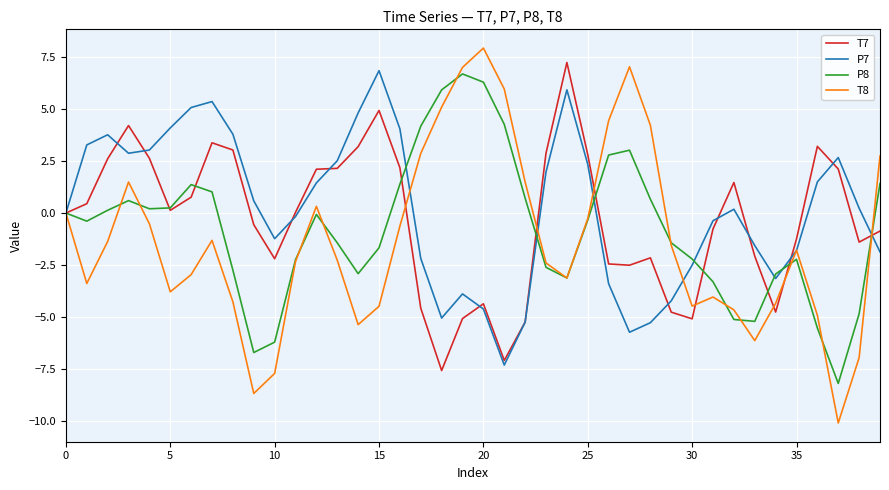

What is the minimum value for P7?

-7.3